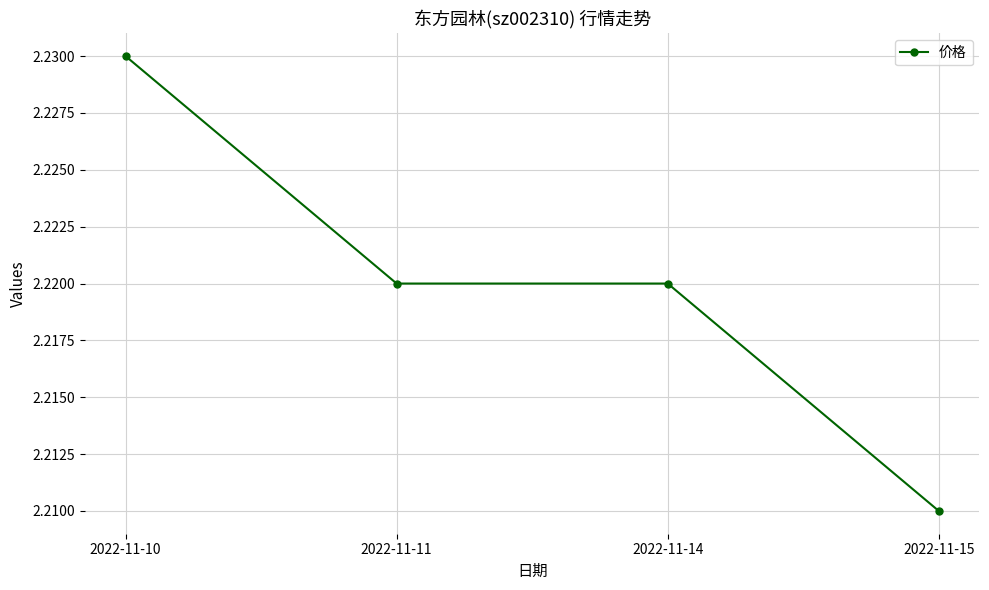

What is the sum of the values at 2022-11-11 and 2022-11-15?

4.4